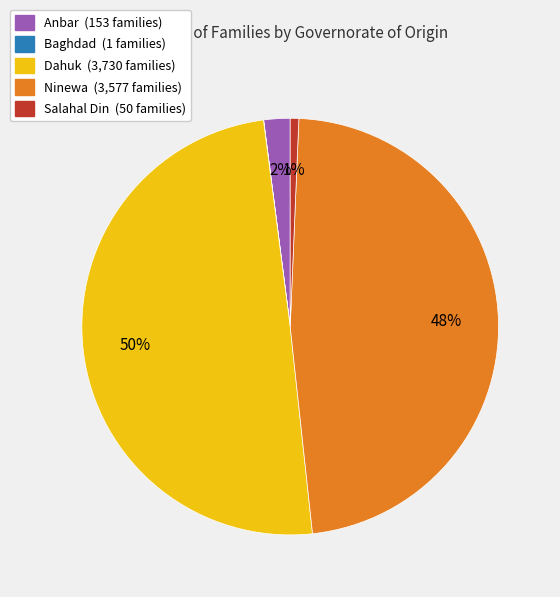

To the nearest percent, what is the average slice percentage?

20%